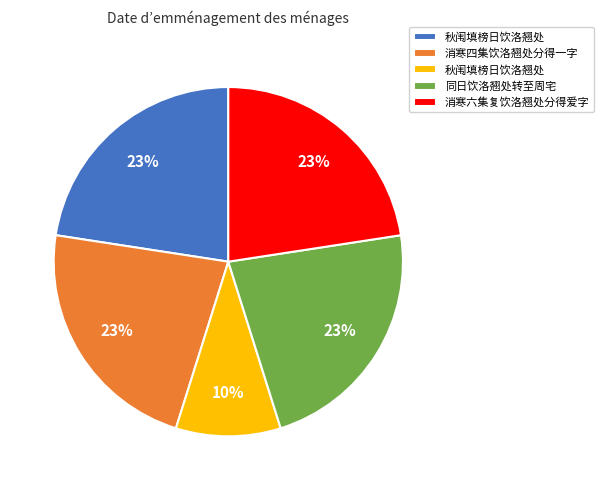

Is there any slice that represents more than half of the pie?

No